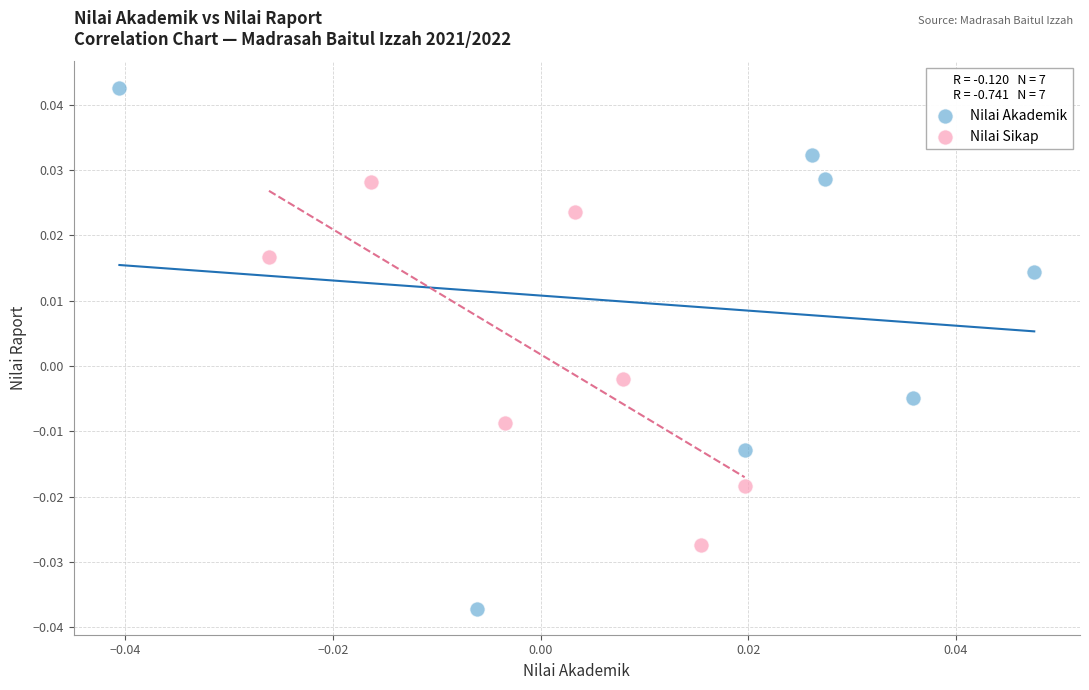

Which series contains the lowest Y value?

Nilai Akademik